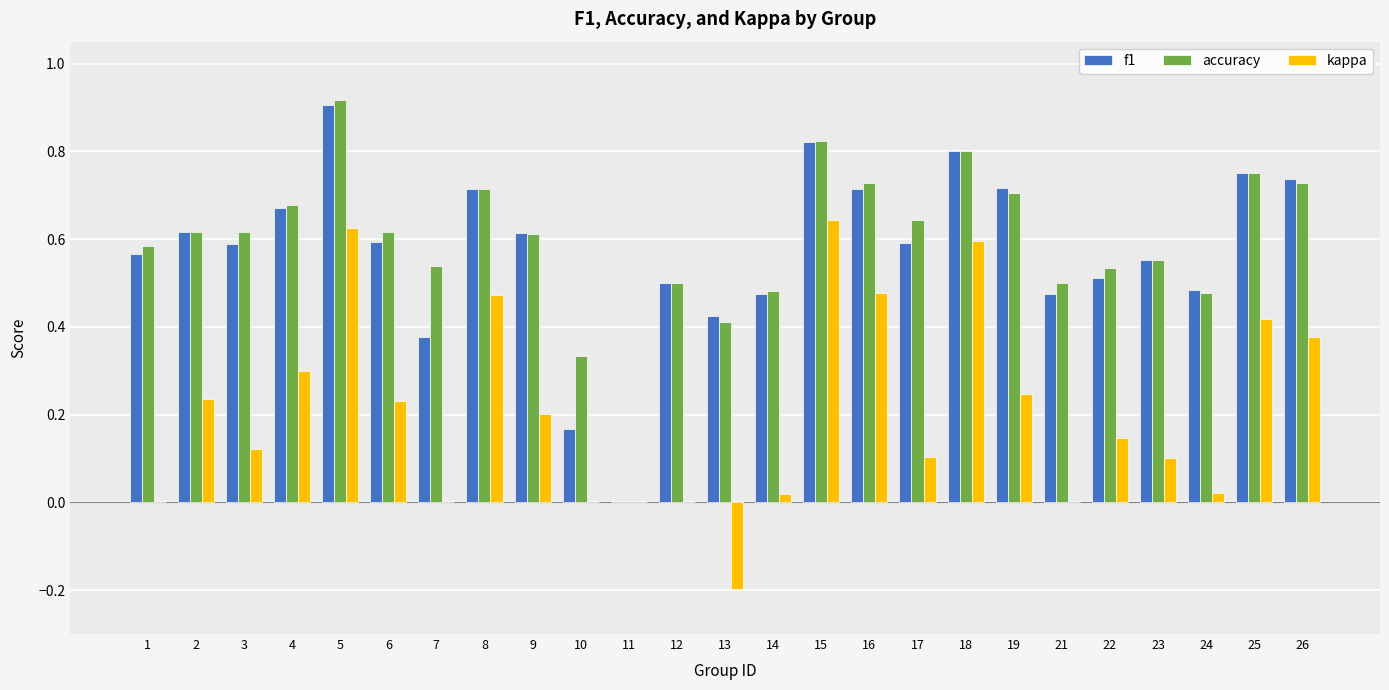

What is the sum of all f1 values?

14.4